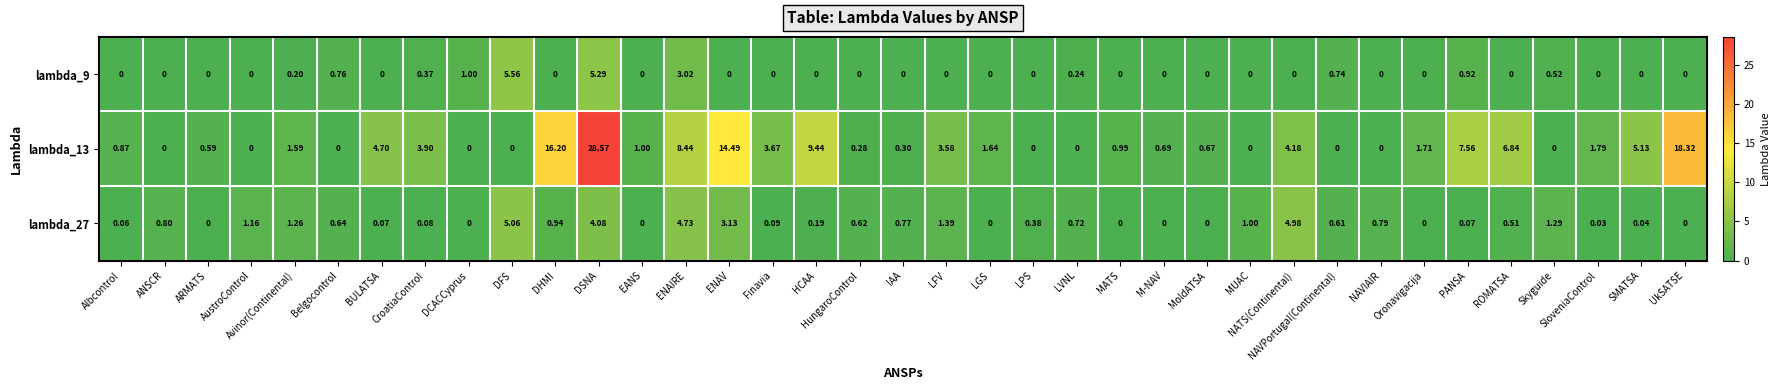

Where is lambda_9 nearest to the value 2?

DCACCyprus